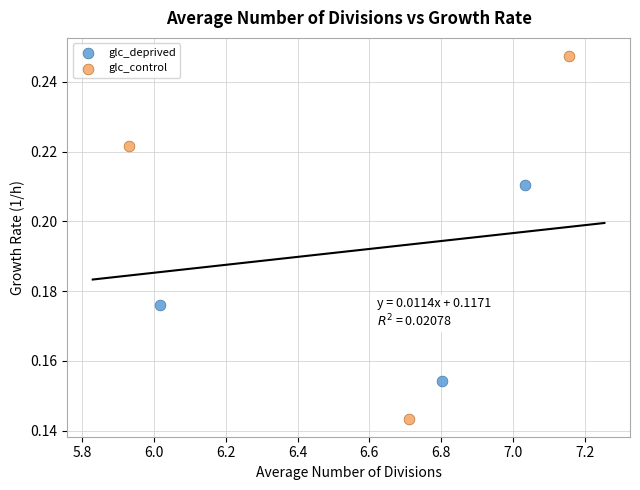

Which series has the widest spread of Y values?

glc_control